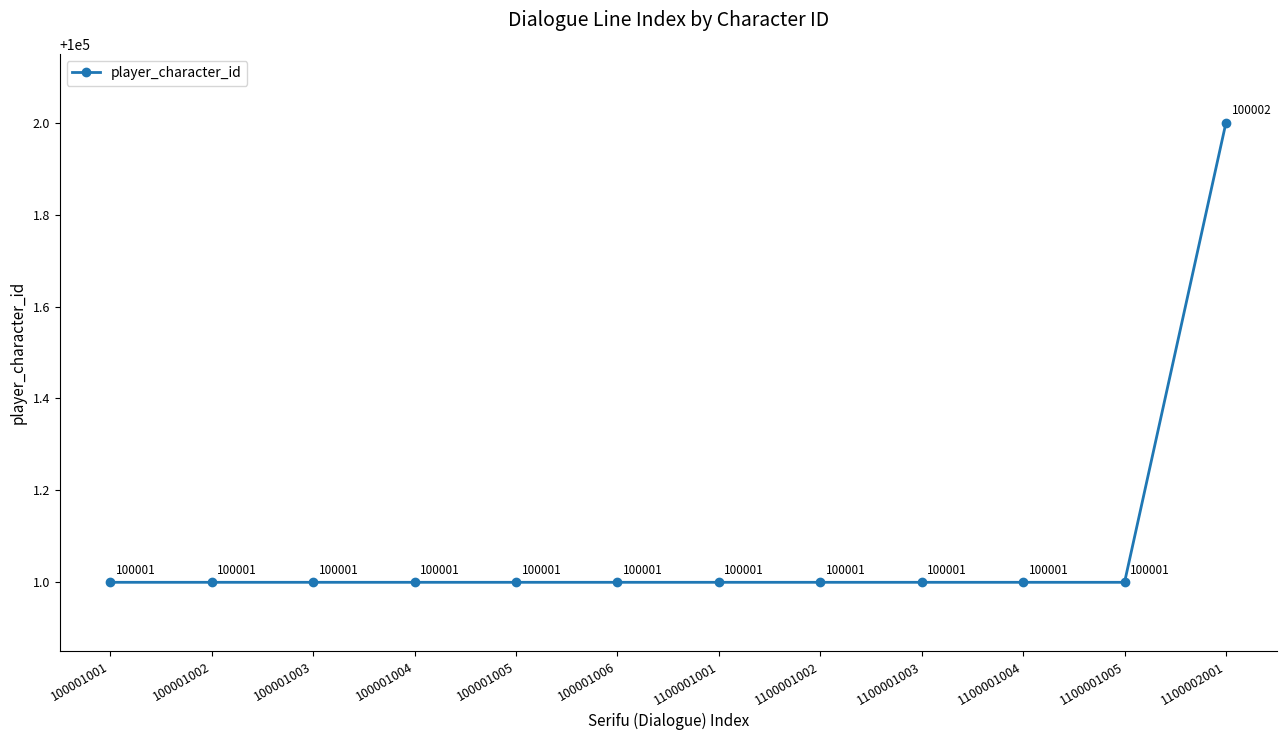

What is the minimum value shown in the chart?

100001